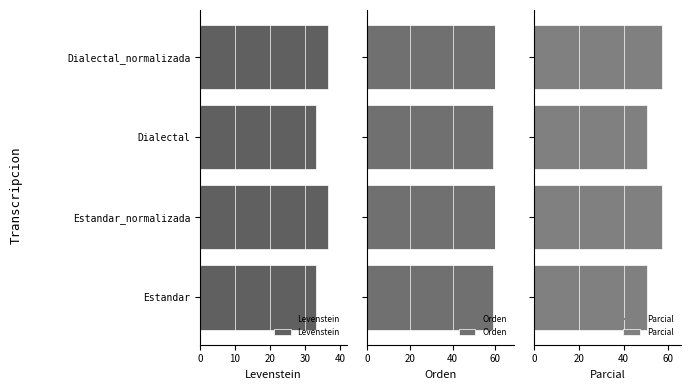

What are all the series names shown in the legend?

Levenstein, Orden, Parcial